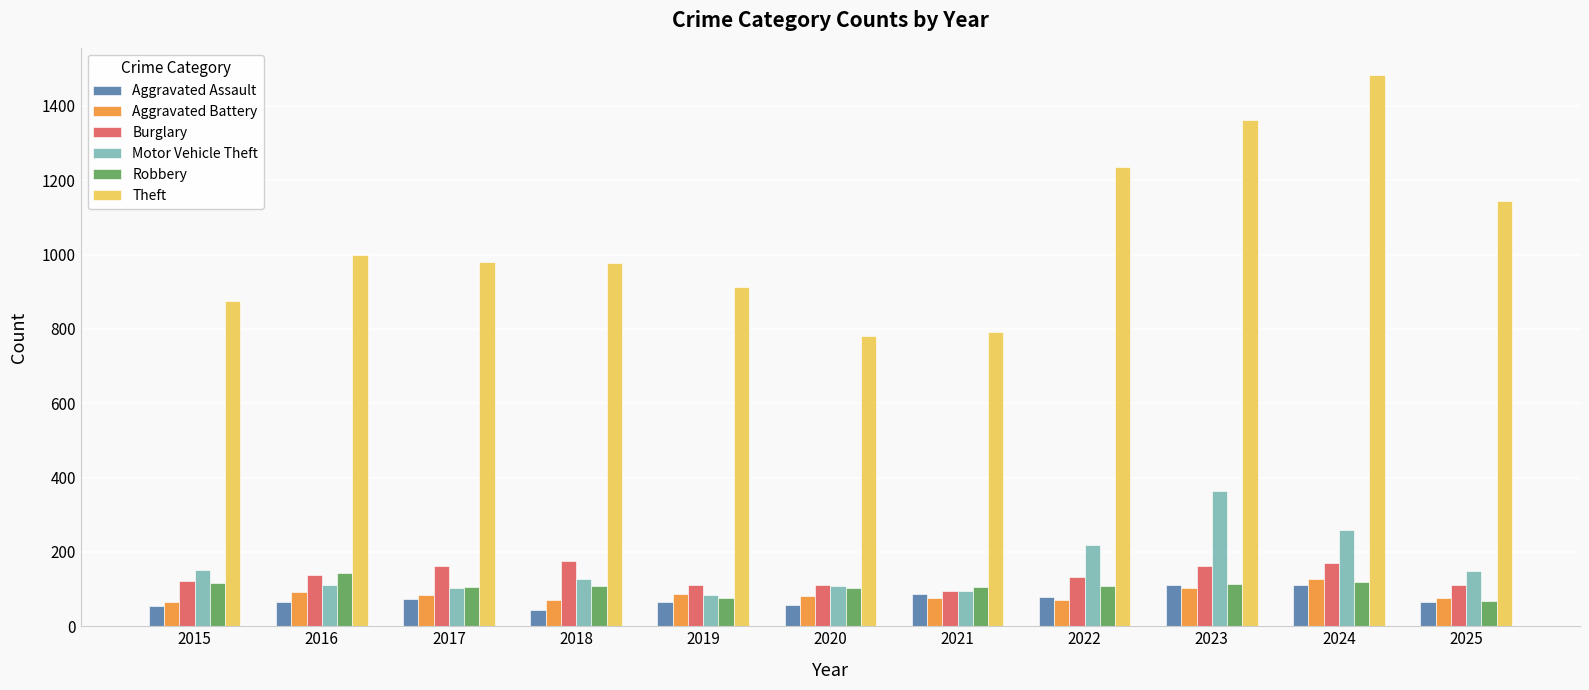

Which series has the largest total across all categories?

Theft